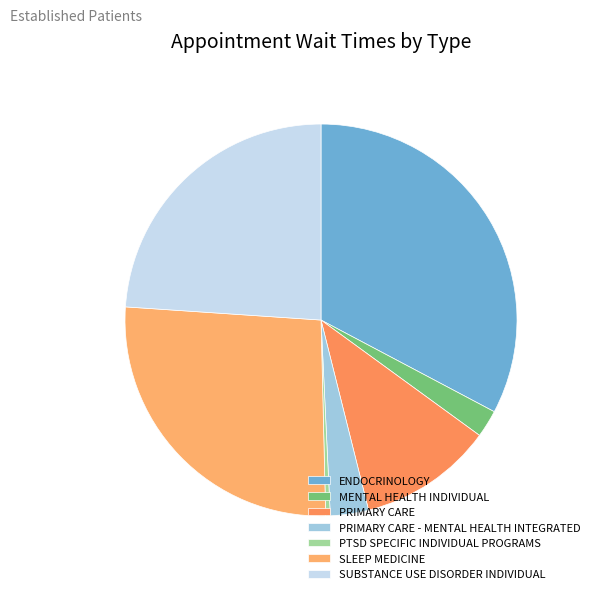

How many slices are in this pie chart?

7